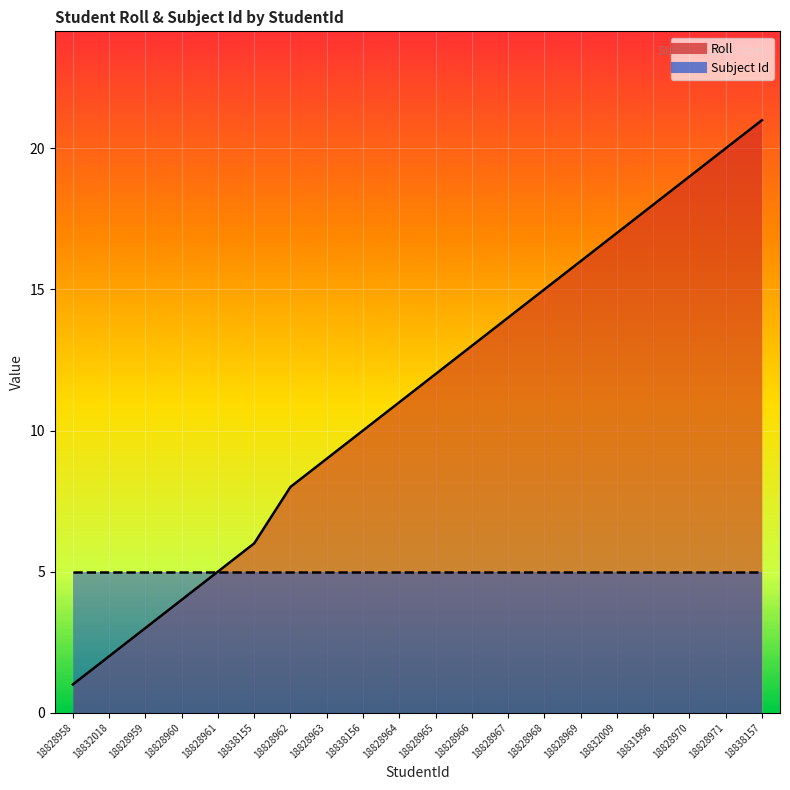

True or false: the data shows 9 at 18828963.

True